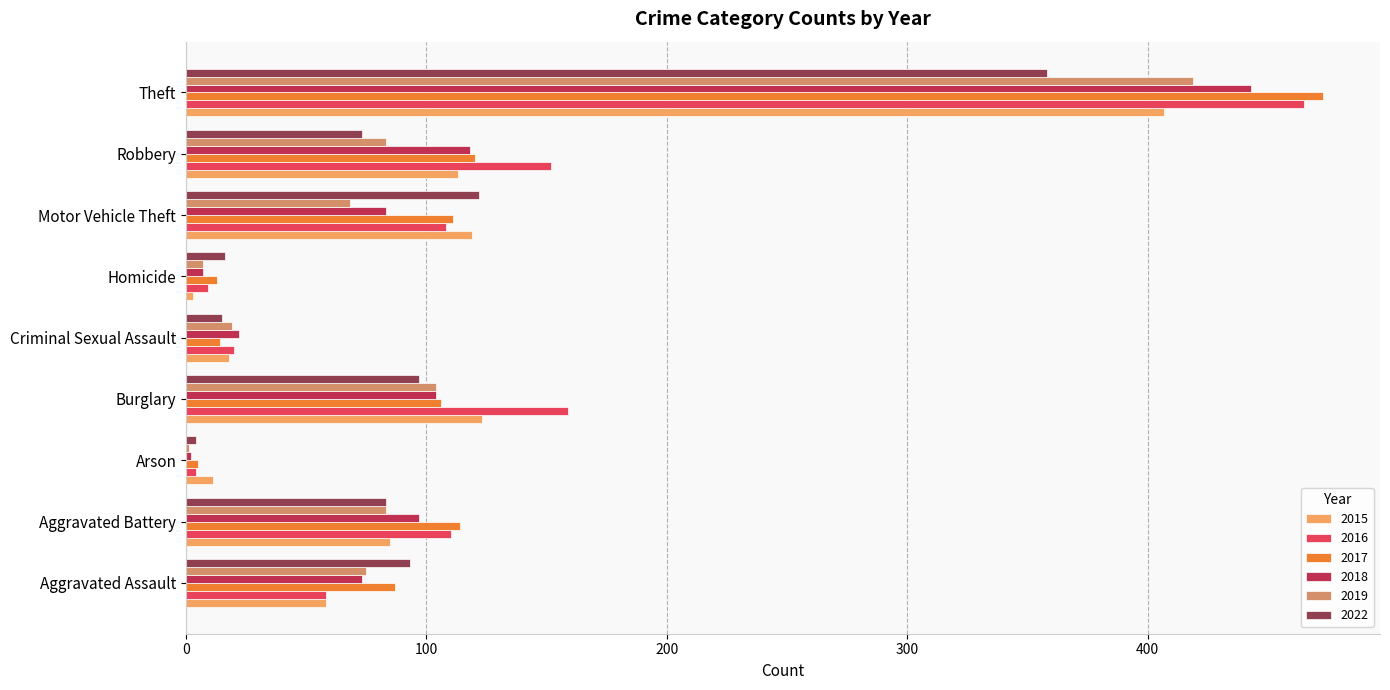

Reading right to left, transcribe all the data shown in this chart.

2015: Theft=407	Robbery=113	Motor Vehicle Theft=119	Homicide=3	Criminal Sexual Assault=18	Burglary=123	Arson=11	Aggravated Battery=85	Aggravated Assault=58
2016: Theft=465	Robbery=152	Motor Vehicle Theft=108	Homicide=9	Criminal Sexual Assault=20	Burglary=159	Arson=4	Aggravated Battery=110	Aggravated Assault=58
2017: Theft=473	Robbery=120	Motor Vehicle Theft=111	Homicide=13	Criminal Sexual Assault=14	Burglary=106	Arson=5	Aggravated Battery=114	Aggravated Assault=87
2018: Theft=443	Robbery=118	Motor Vehicle Theft=83	Homicide=7	Criminal Sexual Assault=22	Burglary=104	Arson=2	Aggravated Battery=97	Aggravated Assault=73
2019: Theft=419	Robbery=83	Motor Vehicle Theft=68	Homicide=7	Criminal Sexual Assault=19	Burglary=104	Arson=1	Aggravated Battery=83	Aggravated Assault=75
2022: Theft=358	Robbery=73	Motor Vehicle Theft=122	Homicide=16	Criminal Sexual Assault=15	Burglary=97	Arson=4	Aggravated Battery=83	Aggravated Assault=93